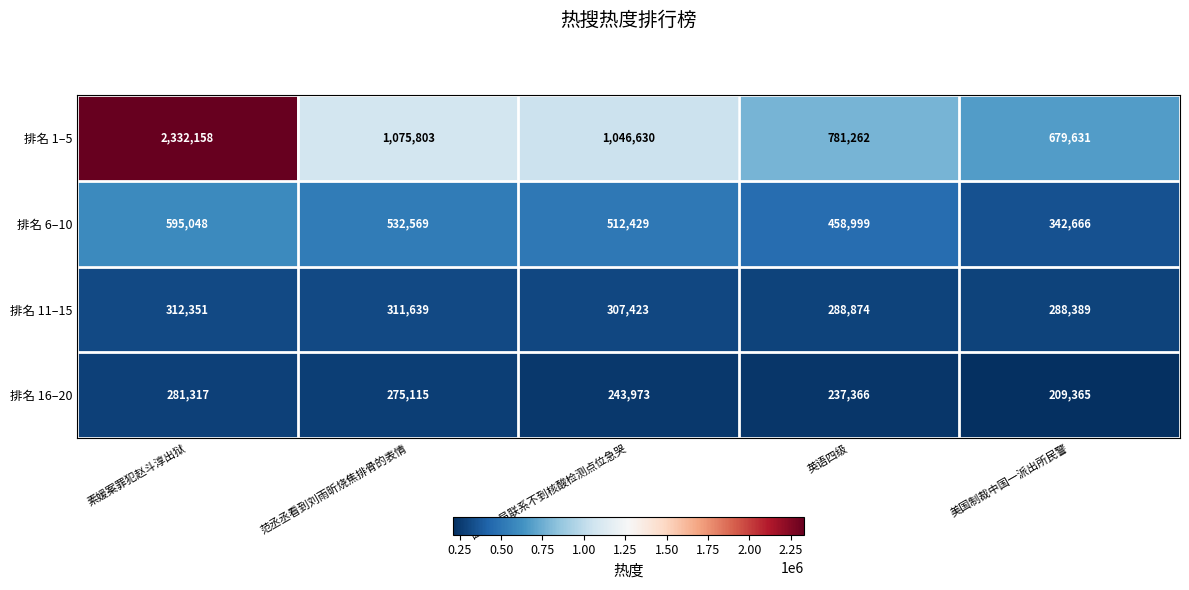

The value of 排名 6–10 at 医护人员联系不到核酸检测点位急哭 is 821742. True or false?

False